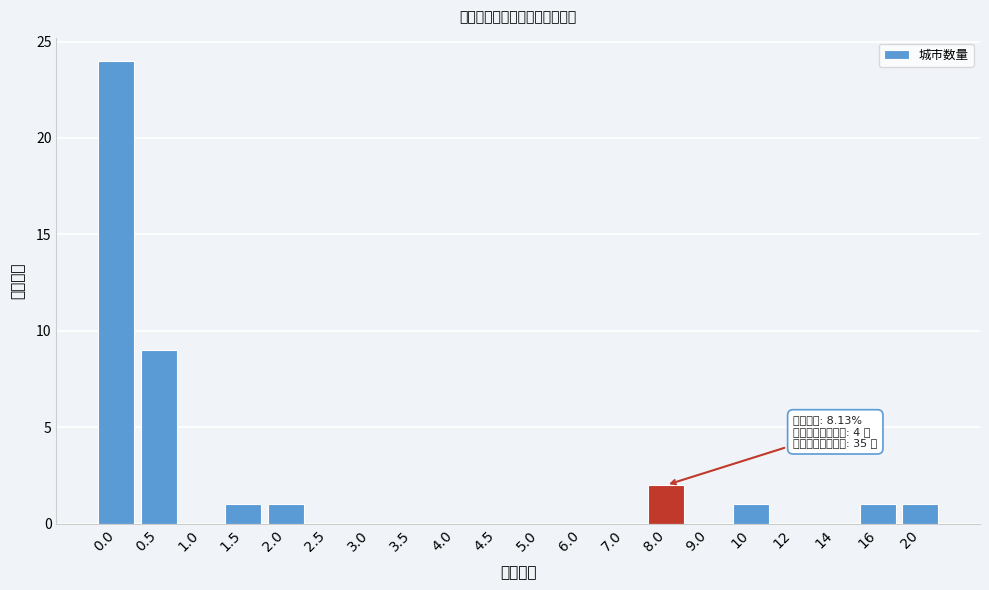

Reading left to right, list all the values displayed in this chart.

0.0=24	0.5=9	1.0=0	1.5=1	2.0=1	2.5=0	3.0=0	3.5=0	4.0=0	4.5=0	5.0=0	6.0=0	7.0=0	8.0=2	9.0=0	10=1	12=0	14=0	16=1	20=1